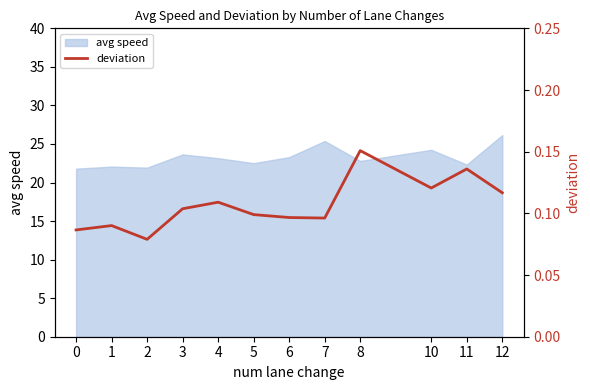

The value of avg speed at 12 is 26.1. True or false?

True